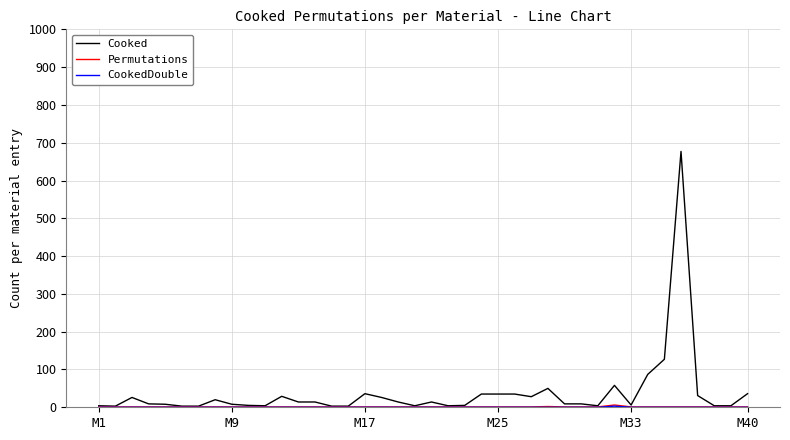

What is the maximum value shown in the chart?

677